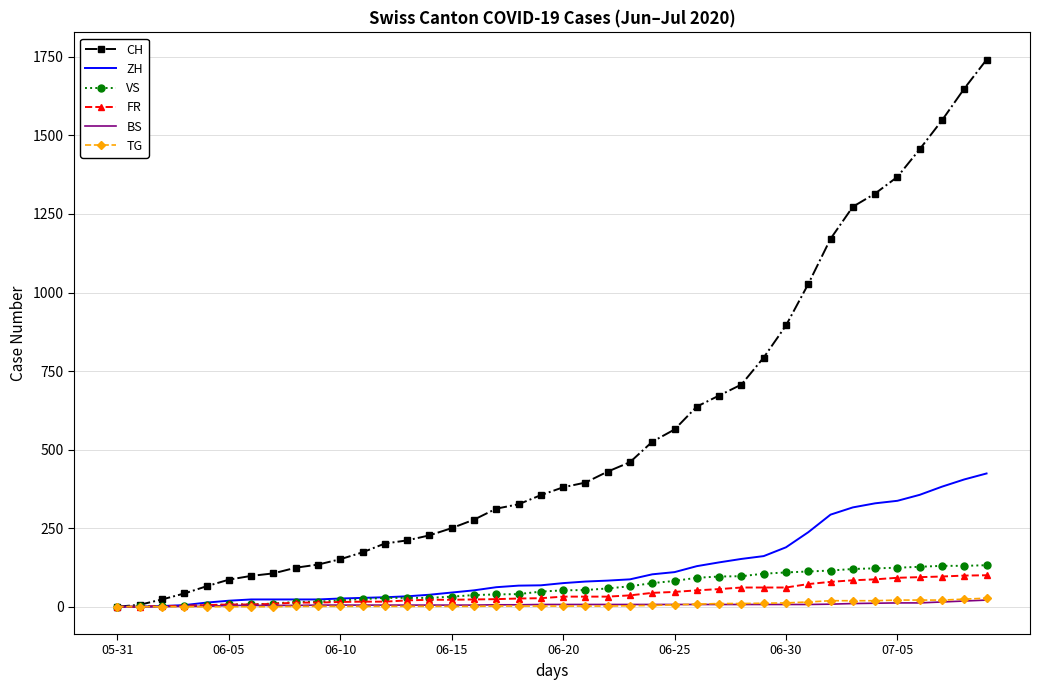

What is the maximum value for ZH?

424